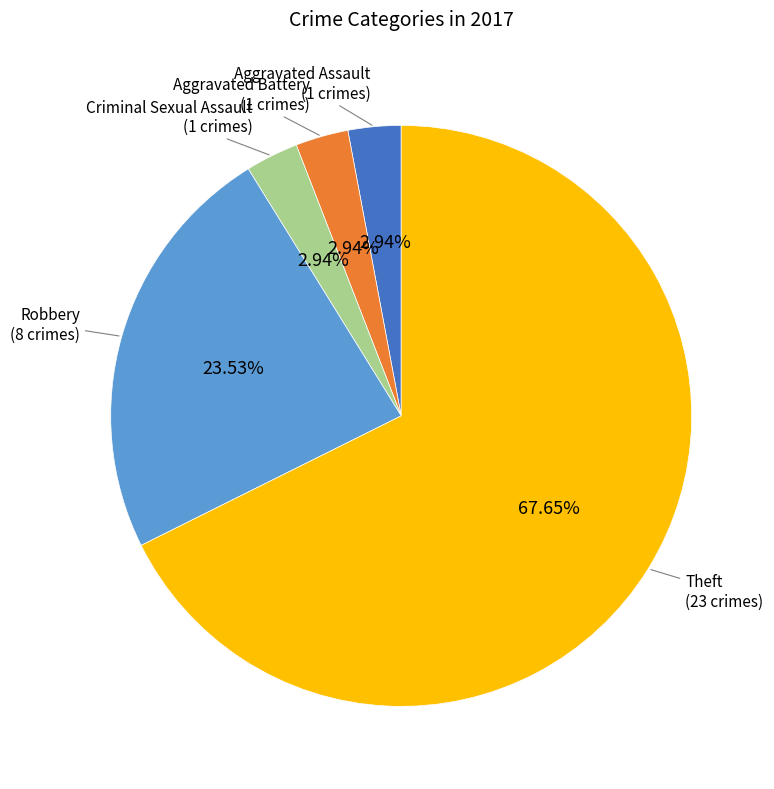

Is there a majority slice in this chart?

Yes